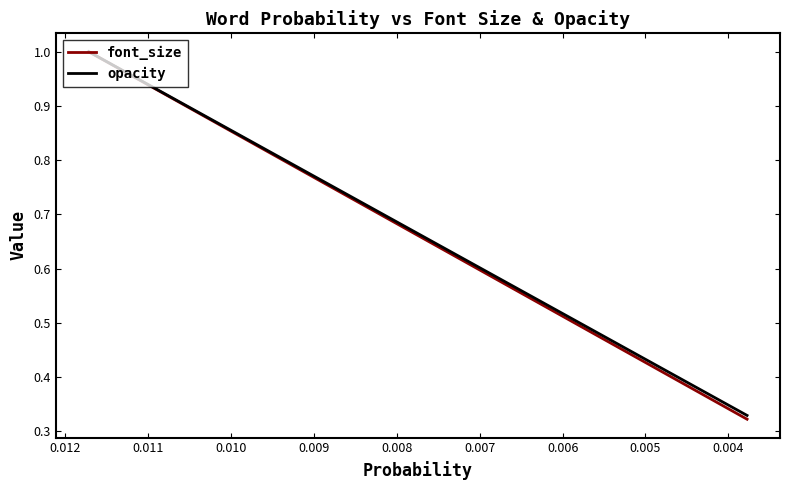

Count the number of data series in this chart.

2